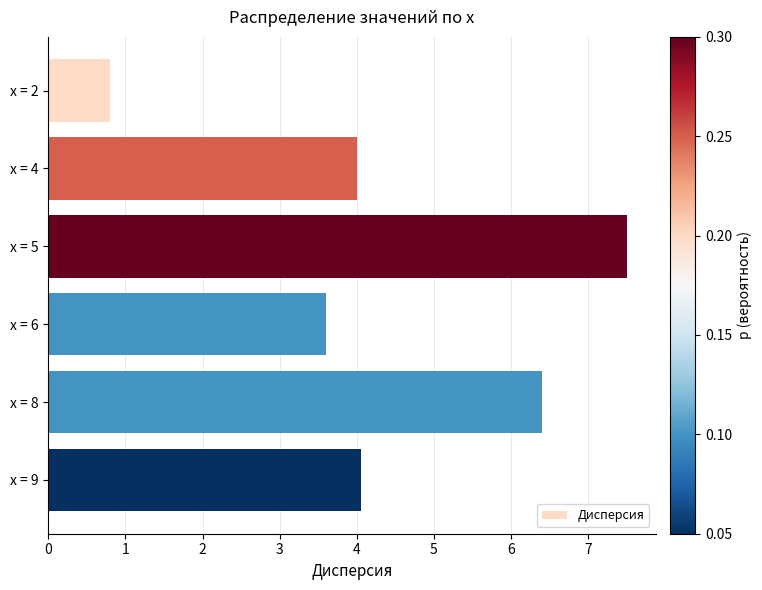

What is the sum of all values?

26.4